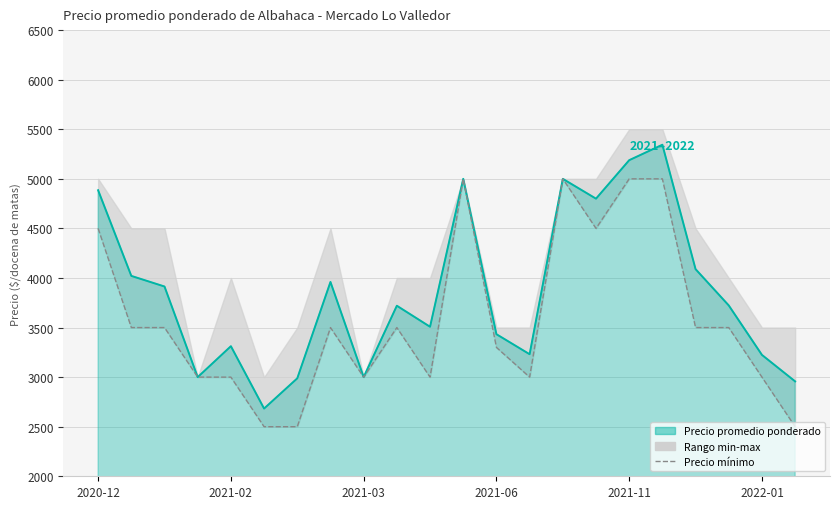

What is the minimum value shown in the chart?

2500